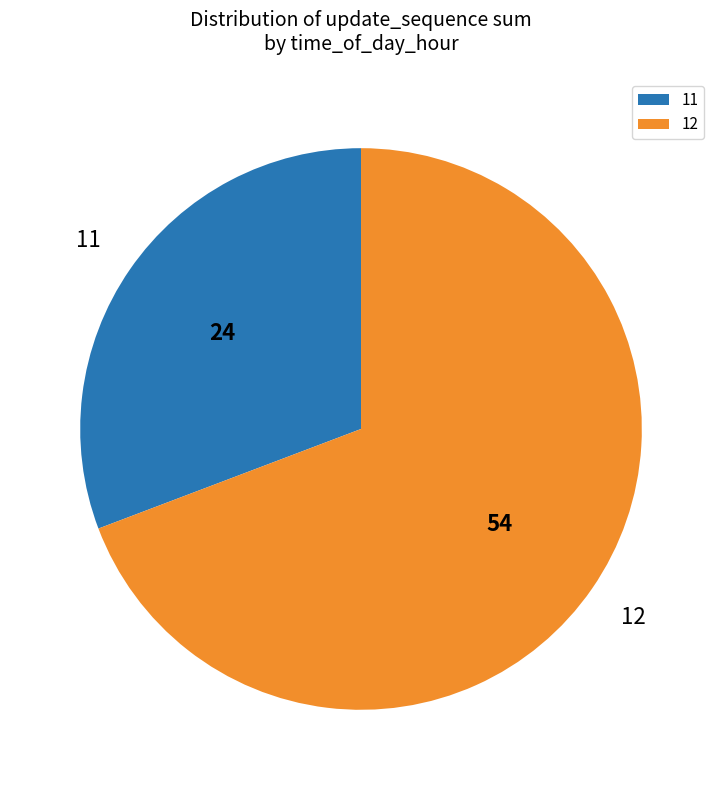

Combined, do 12 and 11 account for over 50%?

Yes